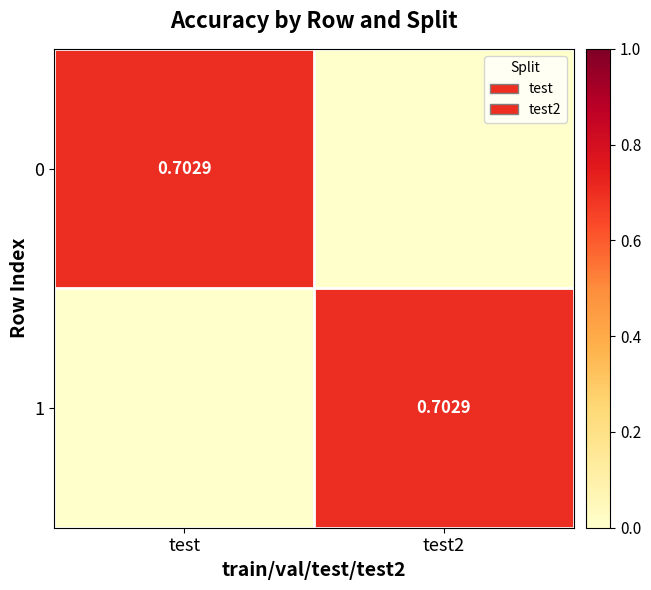

The value of 1 at test is 0.0. True or false?

True